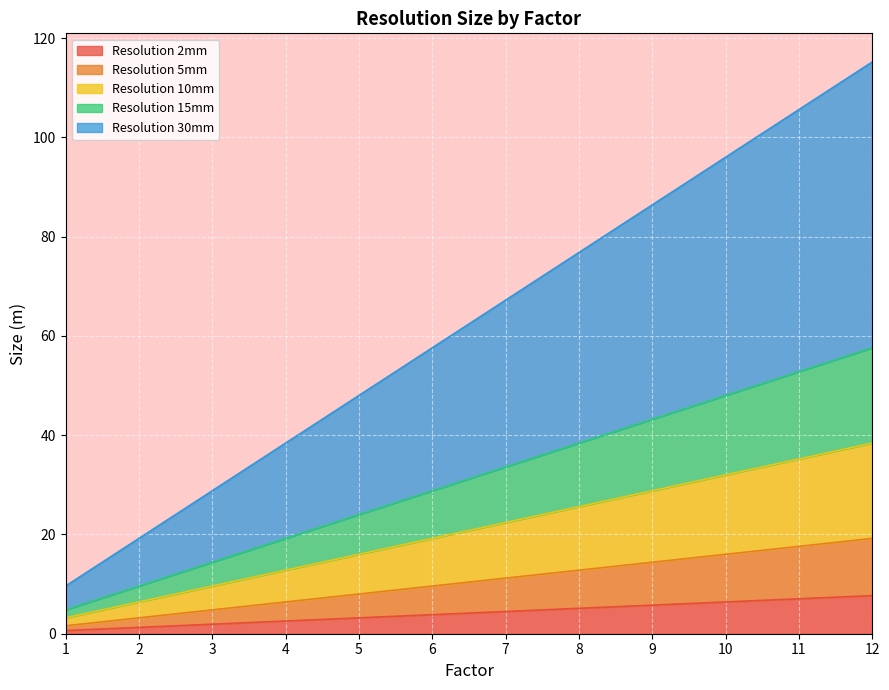

Which series has the widest spread of values?

Resolution 30mm